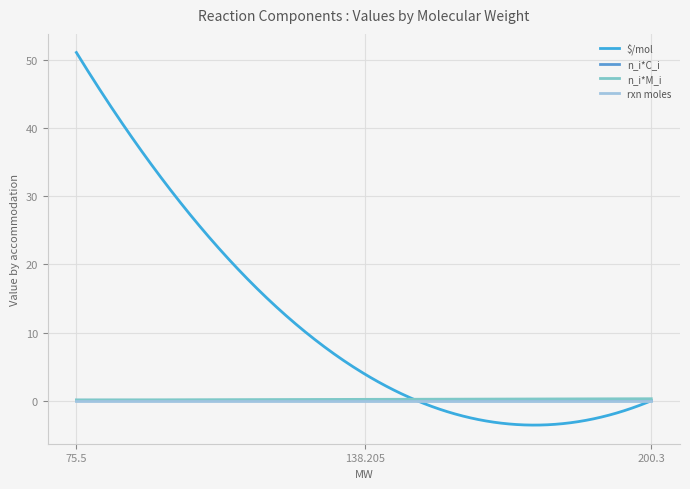

At which category is the sum across all series the highest?

75.5